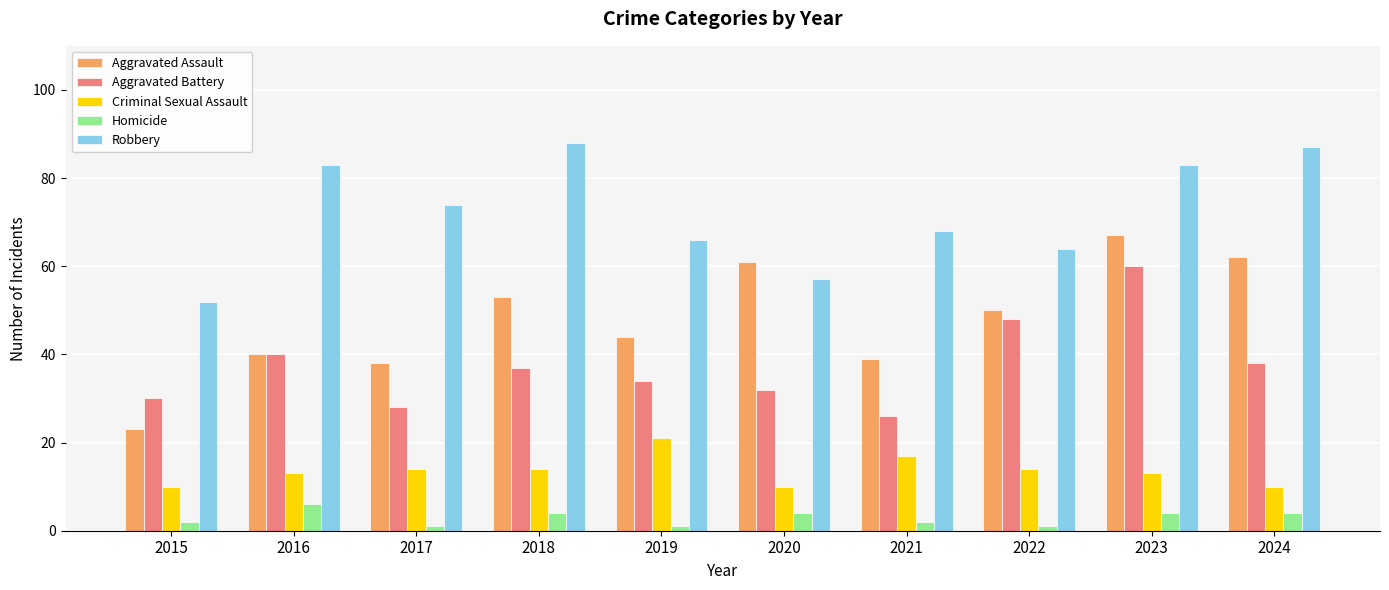

How many values in the Criminal Sexual Assault series are below 14?

5